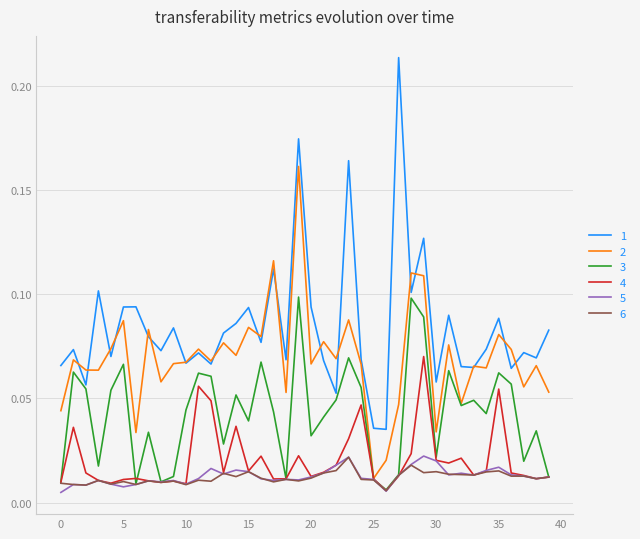

In 2, how many points are higher than both neighbors (excluding endpoints)?

15